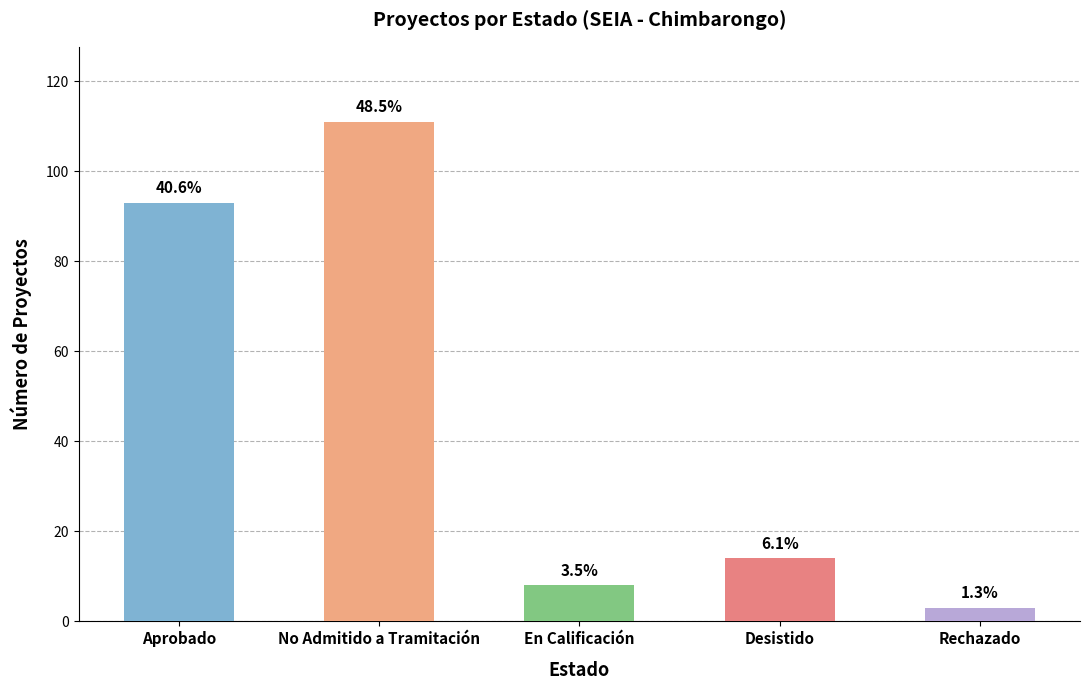

At which label does the data first exceed 14?

Aprobado